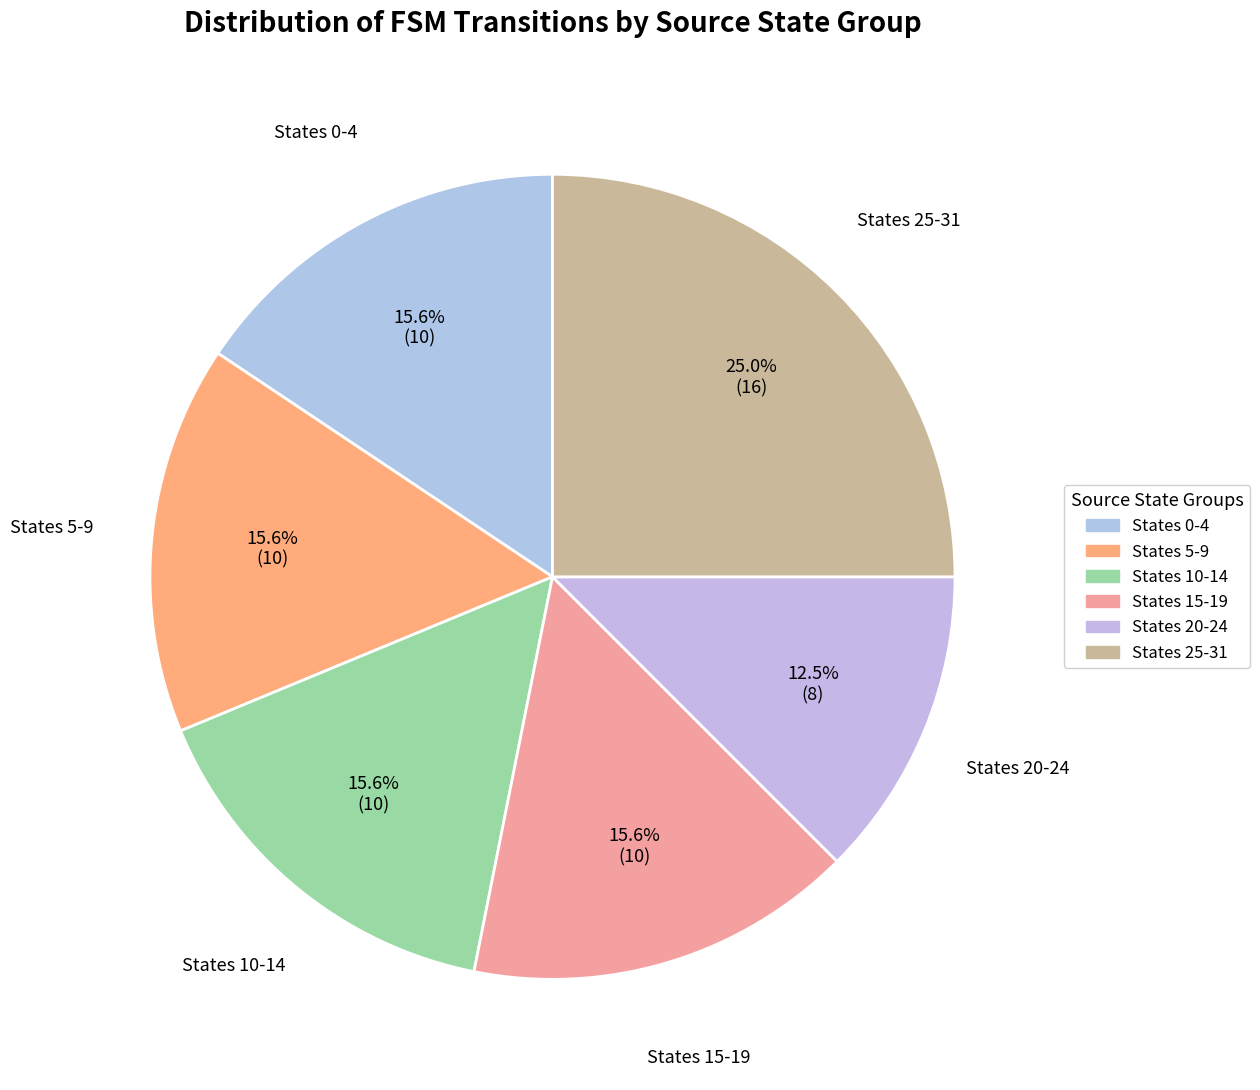

How many slices are in this pie chart?

6